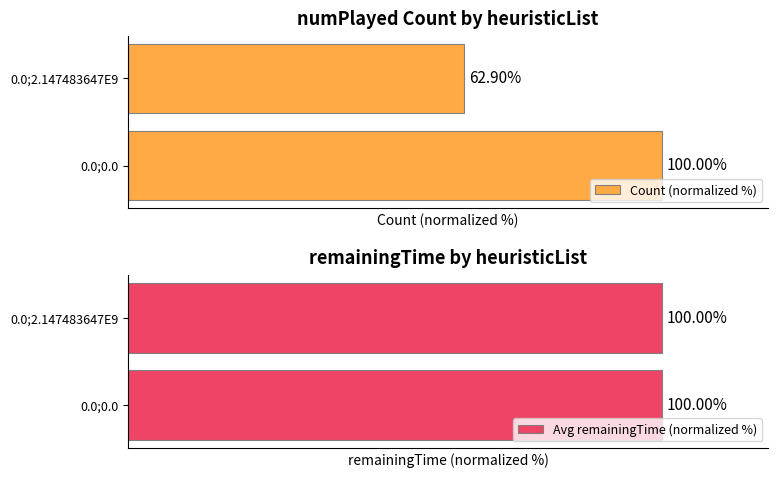

How many bars are there in each group?

2